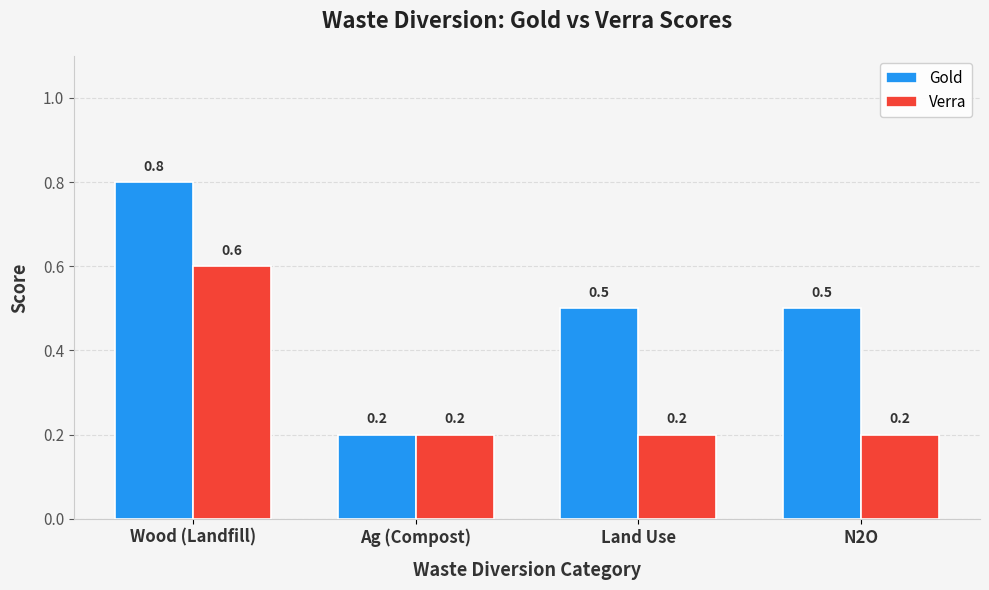

At which label is Gold closest to 0?

Ag (Compost)